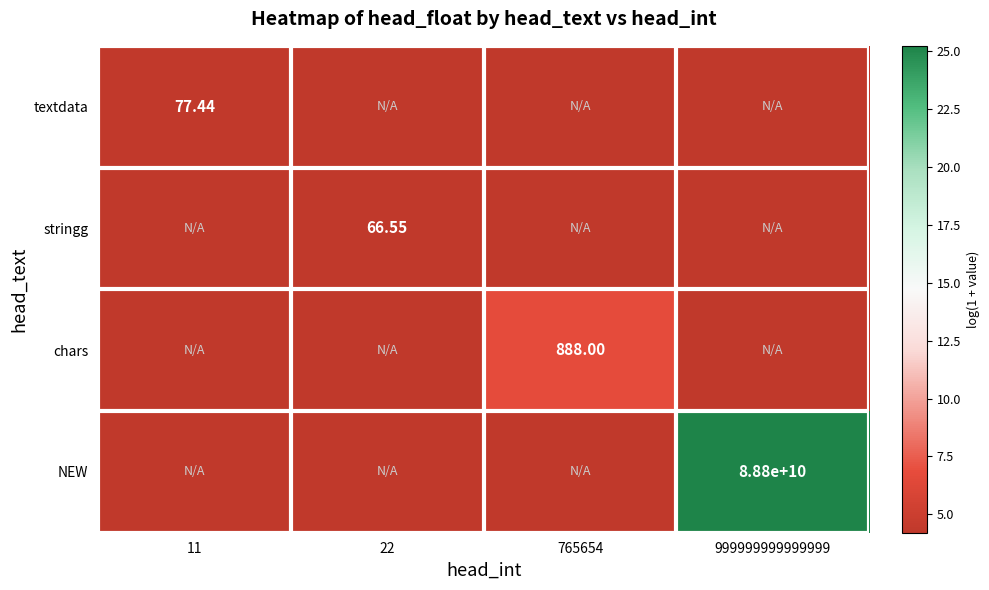

Count the number of categories in the chart.

4